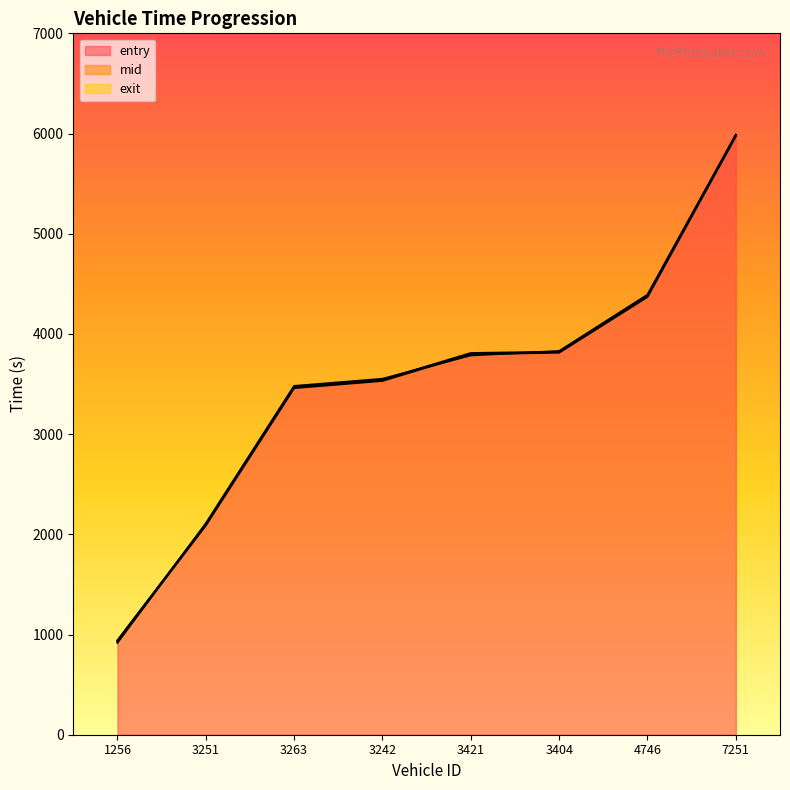

Rank the categories by mid value from lowest to highest.

1256, 3251, 3263, 3242, 3421, 3404, 4746, 7251